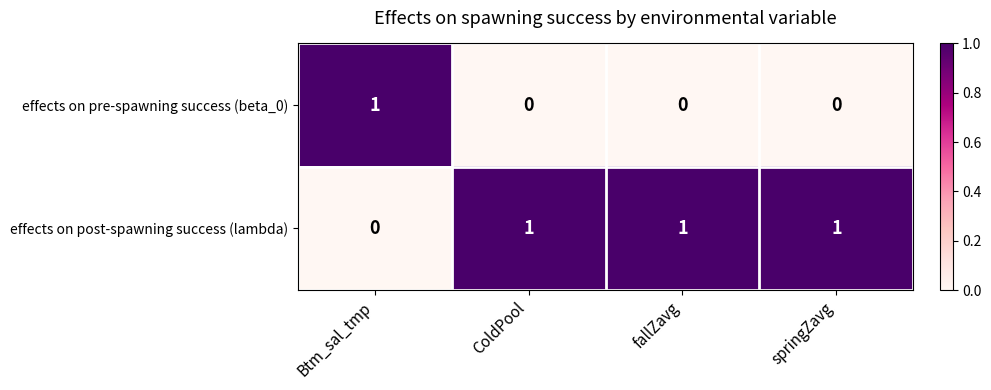

Rank the series by their average value, from lowest to highest.

effects on pre-spawning success (beta_0), effects on post-spawning success (lambda)